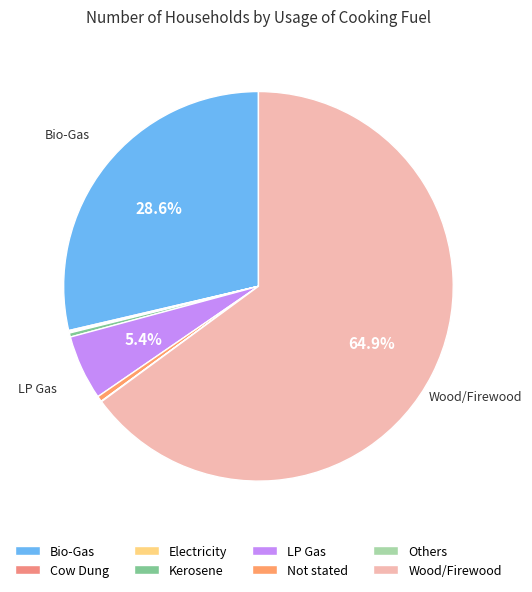

To the nearest percent, what is the difference between the largest and smallest slice percentages?

65%